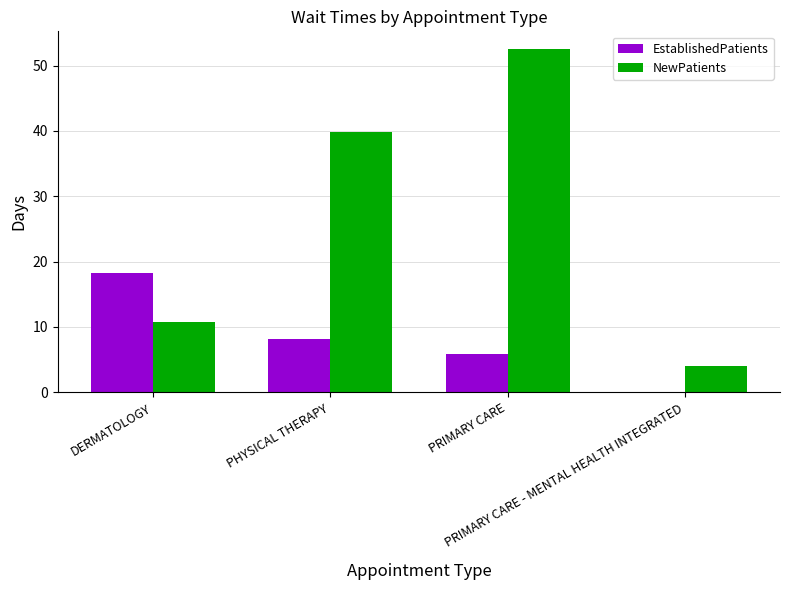

At which category is the sum across all series the highest?

PRIMARY CARE